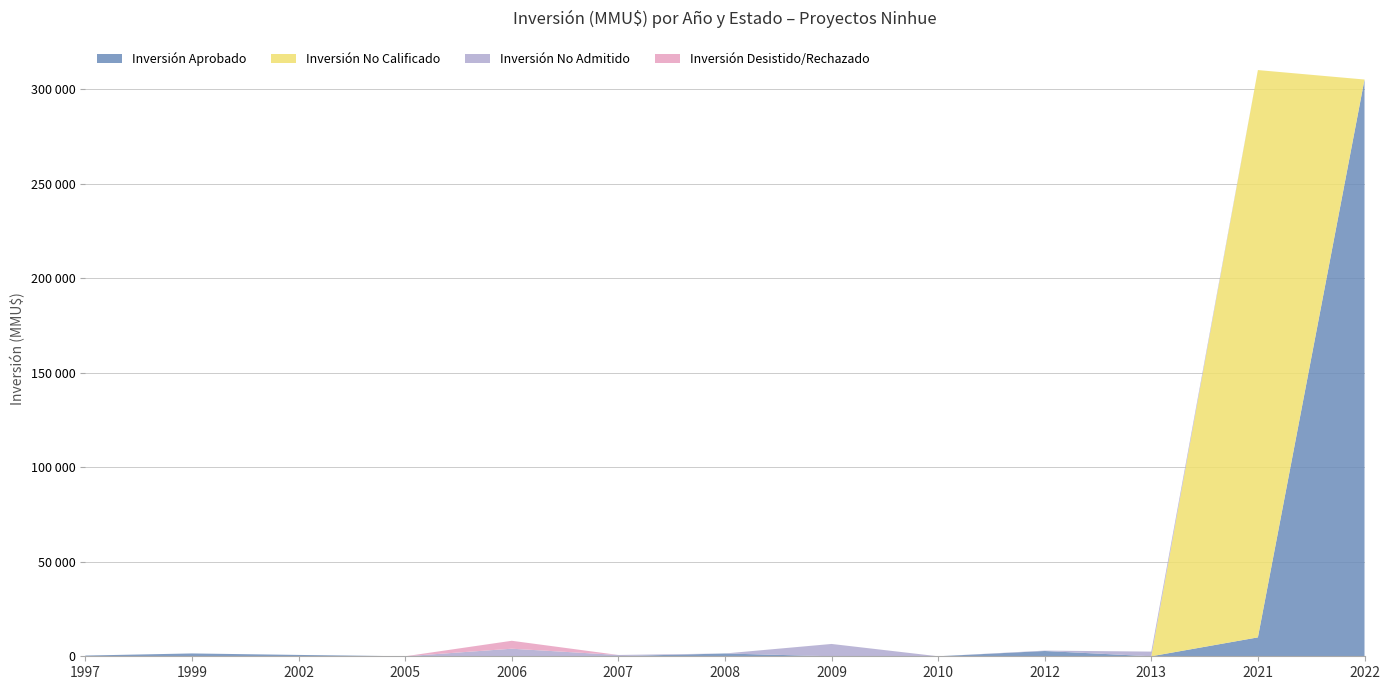

Reading left to right, extract all data points from this chart.

Inversión Aprobado: 1997=380	1999=1500	2002=712	2005=0	2006=0	2007=80	2008=1480	2009=0	2010=0	2012=2800	2013=0	2021=10000	2022=305000
Inversión No Calificado: 1997=0	1999=0	2002=0	2005=0	2006=0	2007=0	2008=0	2009=0	2010=0	2012=0	2013=0	2021=300000	2022=0
Inversión No Admitido: 1997=0	1999=0	2002=0	2005=0	2006=4000	2007=610	2008=0	2009=6522	2010=0	2012=200	2013=2475	2021=0	2022=0
Inversión Desistido/Rechazado: 1997=0	1999=0	2002=0	2005=0	2006=4200	2007=0	2008=0	2009=0	2010=0	2012=0	2013=0	2021=0	2022=0